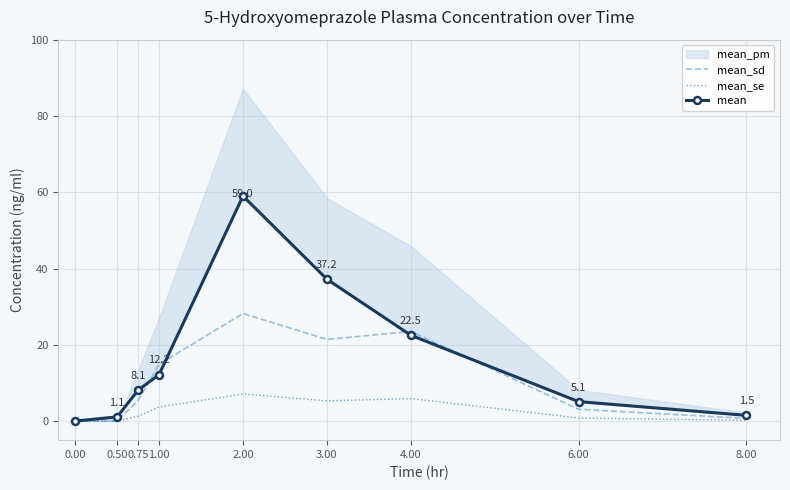

What position from the right is 0.00?

9